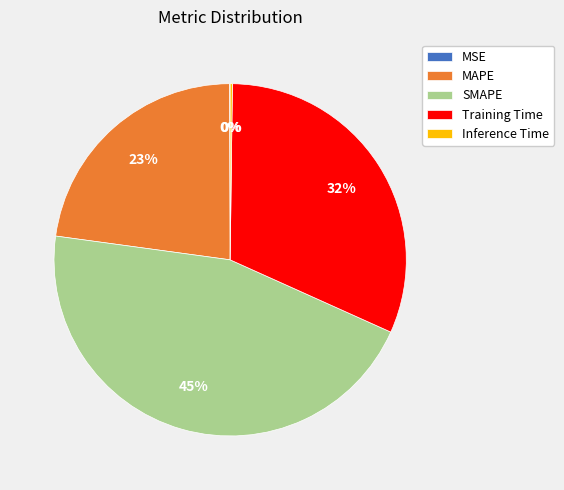

To the nearest percent, what is the difference between the largest and smallest slice percentages?

45%